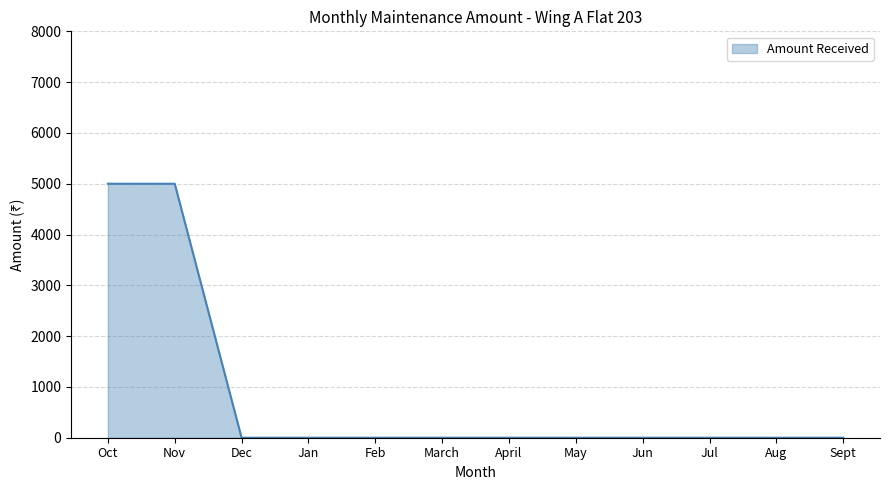

What is the approximate value at Nov?

5000